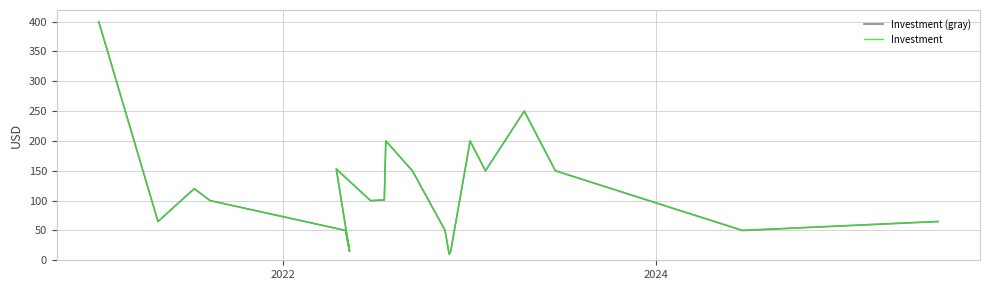

Reading left to right, extract all data points from this chart.

Investment (gray): 400	65	120	100	50	15	153	100	101	200	150	50	10	15	200	150	250	150	50	65
Investment: 400	65	120	100	50	15	153	100	101	200	150	50	10	15	200	150	250	150	50	65